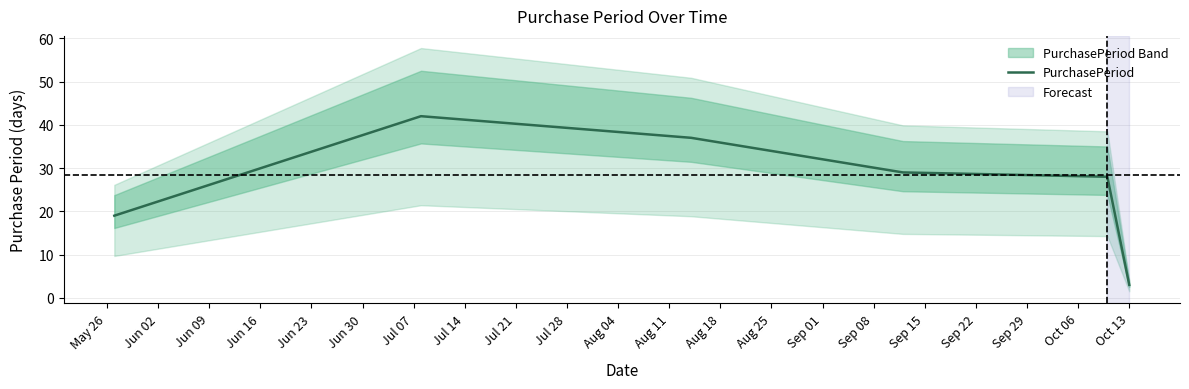

What is the highest value of the PurchasePeriod series?

42